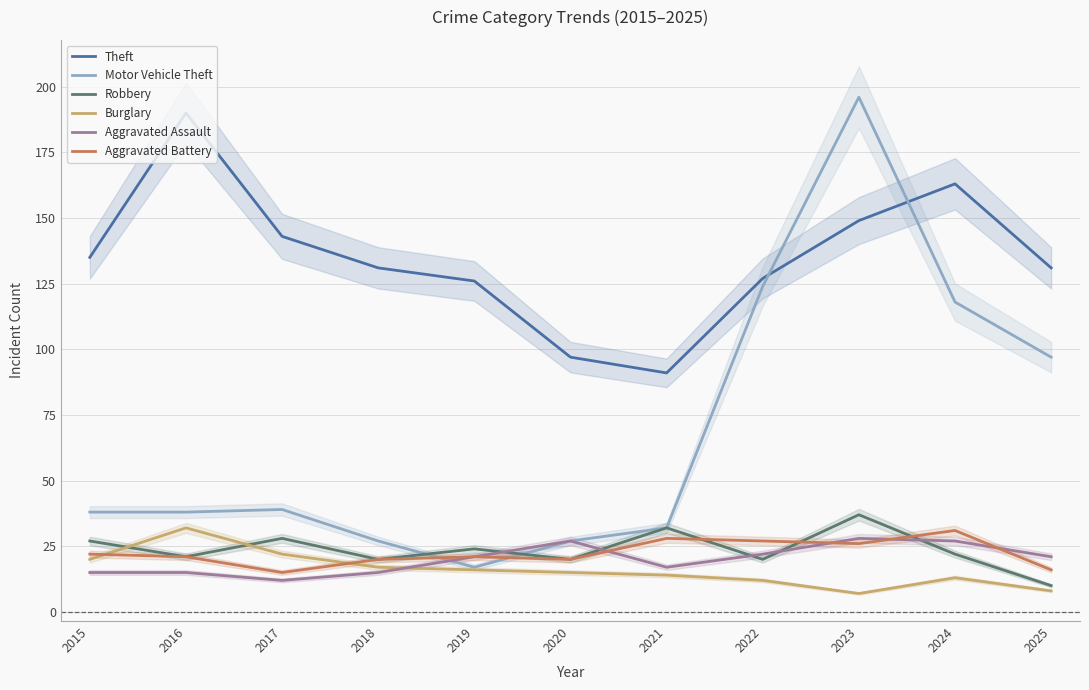

What is the maximum value for Robbery?

37